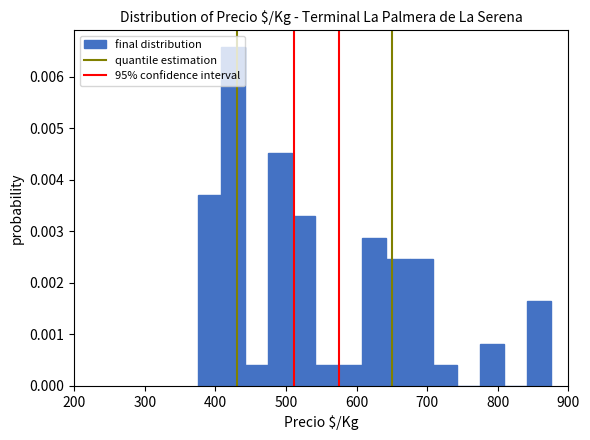

Read against the x-axis, roughly where is the centre of the tallest bar?

430